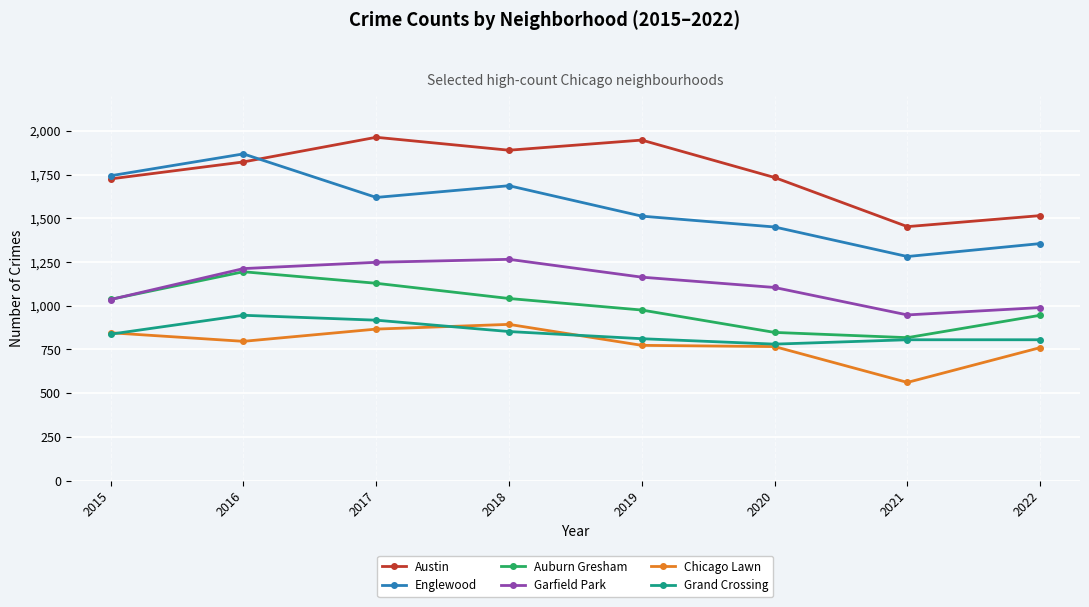

What are all the series names shown in the legend?

Austin, Englewood, Auburn Gresham, Garfield Park, Chicago Lawn, Grand Crossing